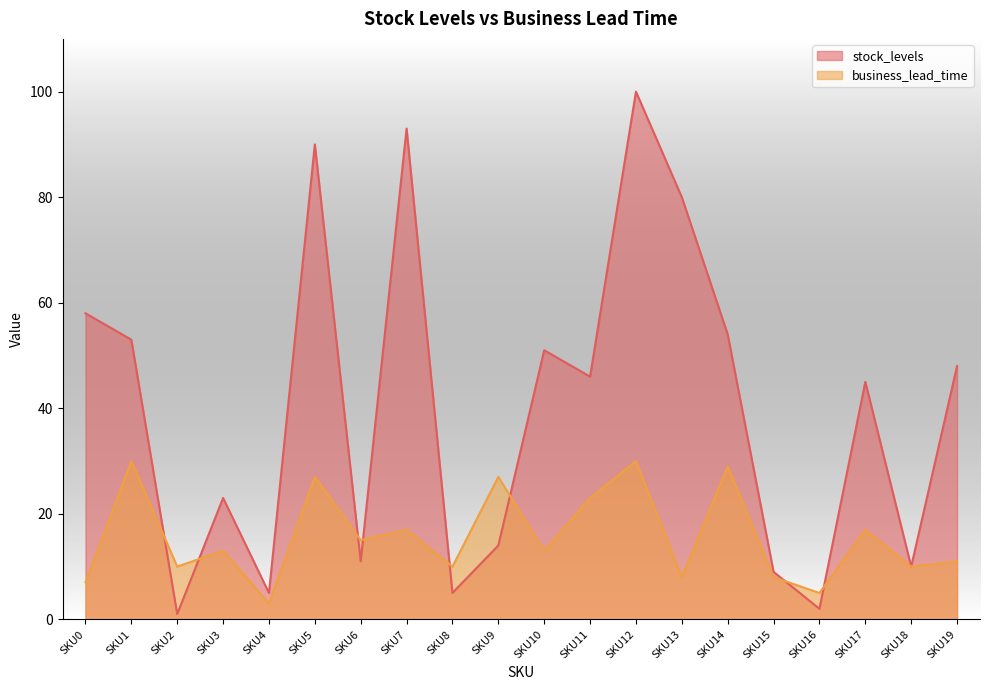

Between which two adjacent categories do stock_levels and business_lead_time first intersect?

SKU1 and SKU2